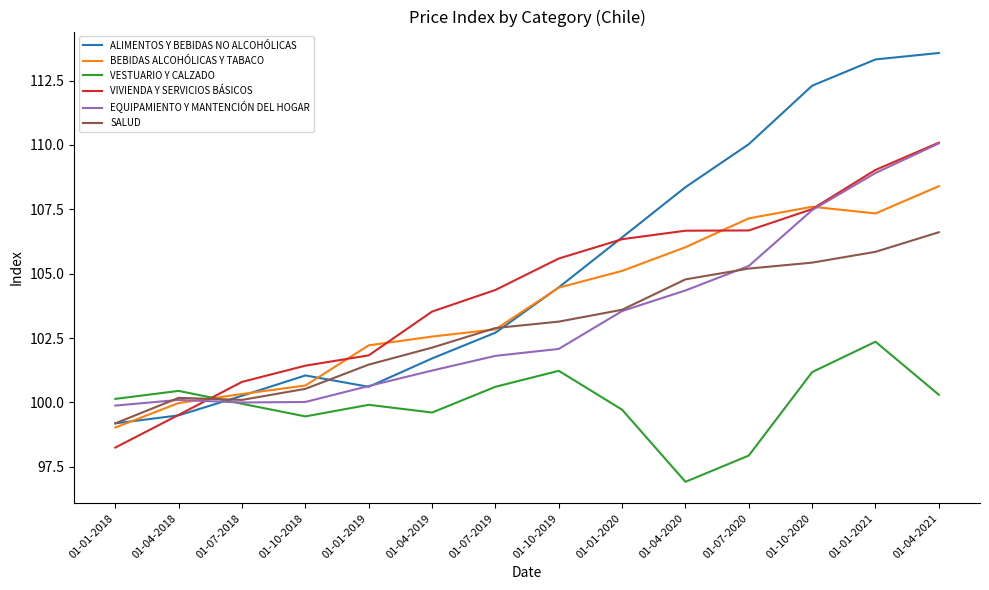

The ALIMENTOS Y BEBIDAS NO ALCOHÓLICAS series shows 108.4 at 01-04-2020. True or false?

True